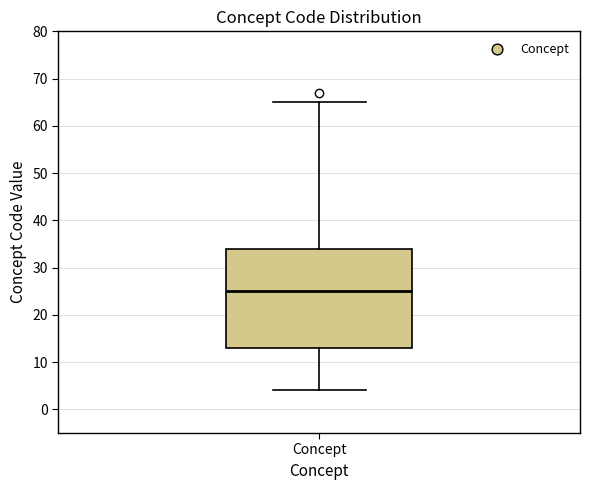

Read this box plot against the y-axis: the position of the median line, the range covered by the box, and the ends of both whiskers. The values are not printed on the chart, so give them approximately, as read against the axis.

median 25, box 13 to 34, whiskers 4 to 65